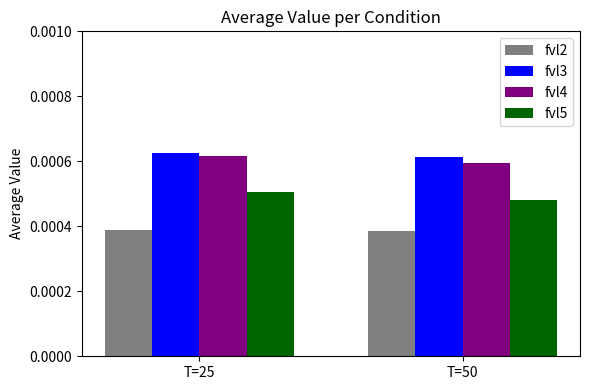

How many bars are there in each group?

4